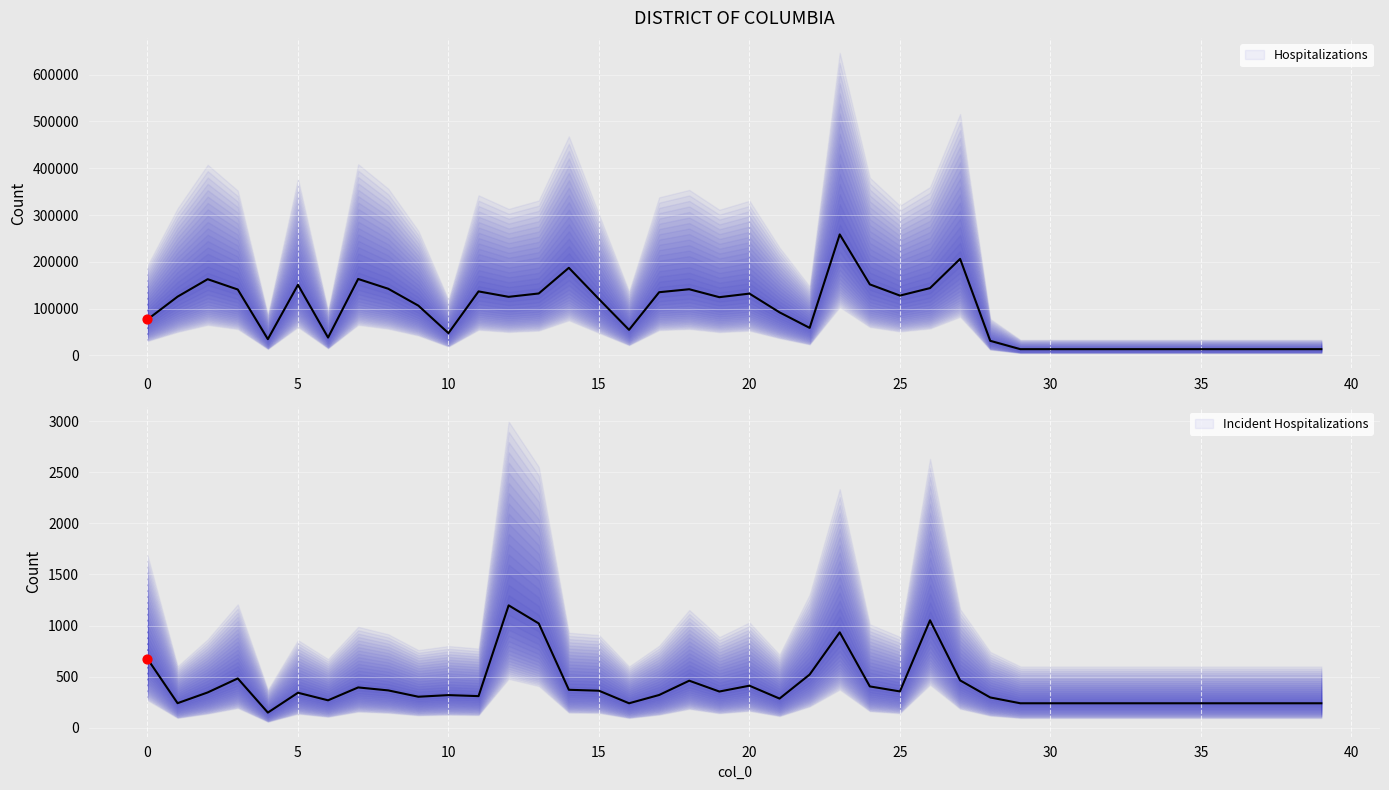

Is the value of col_2 (Hospitalizations) at 12 greater than the value of col_1 (Incident Hospitalizations) at 31?

Yes